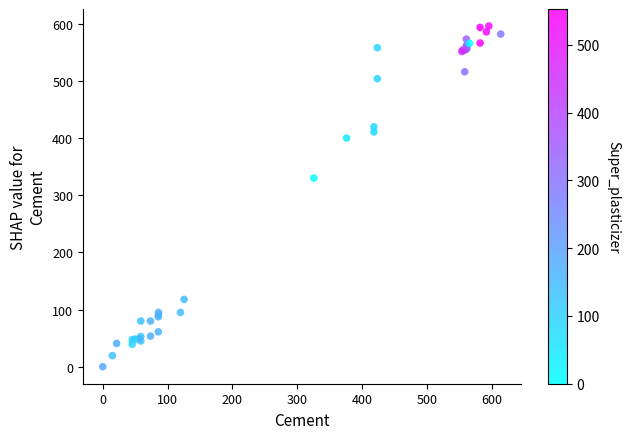

What Y value in the scatter plot is closest to 297?

329.9